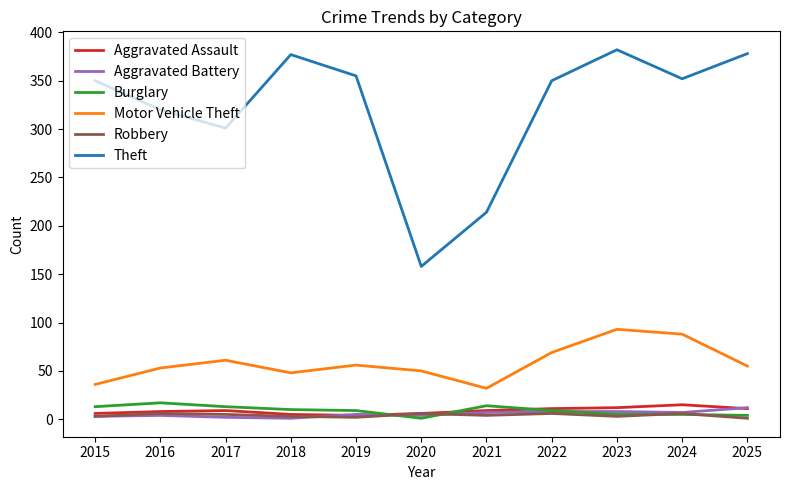

How many series are shown in this chart?

6